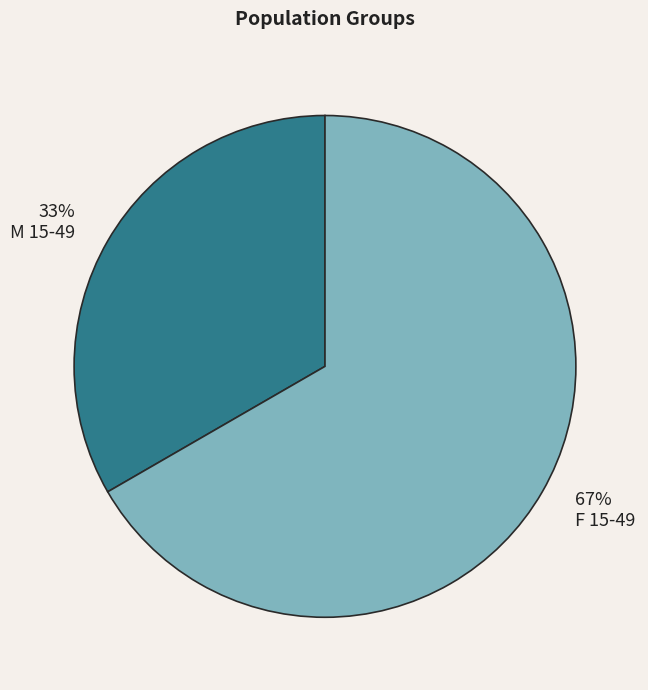

How many slices are in this pie chart?

2